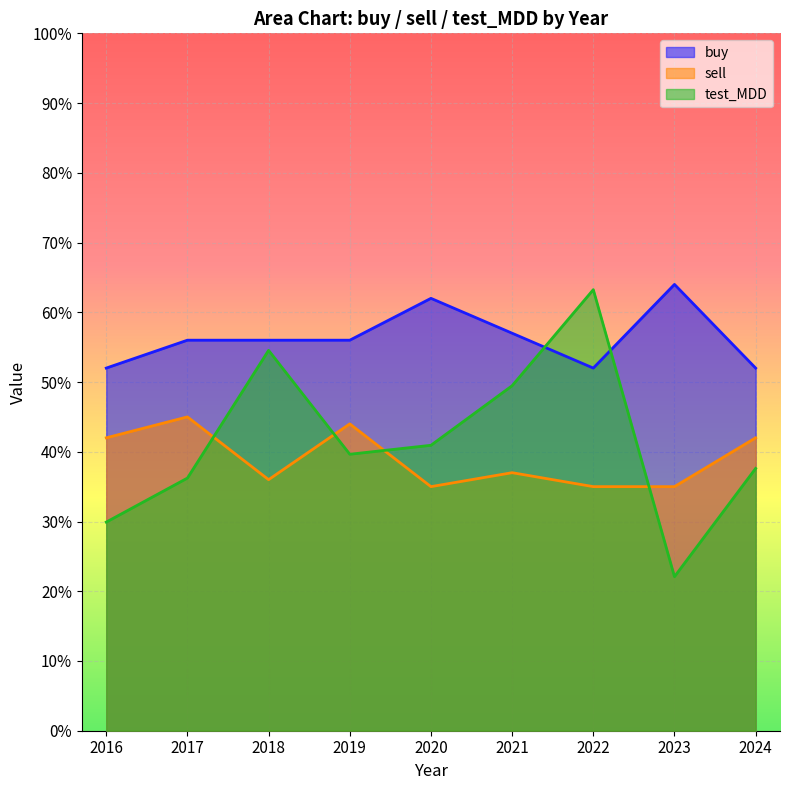

How many series are shown in this chart?

3